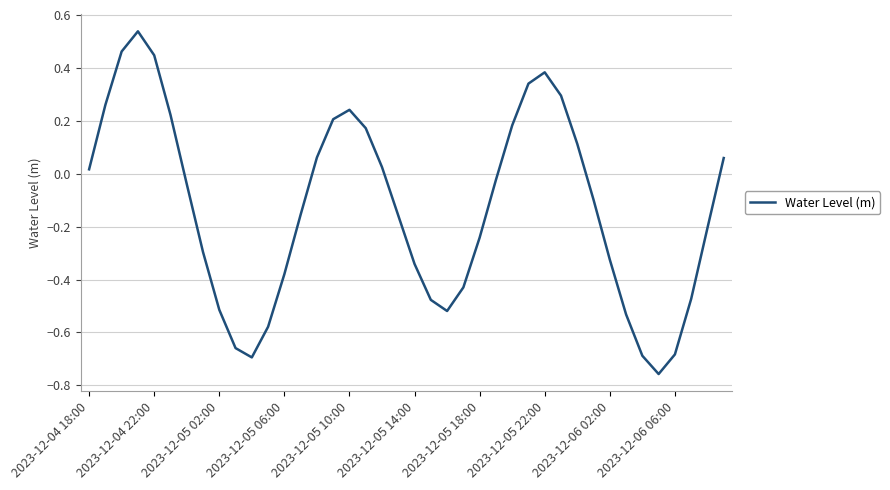

How many categories are shown in the chart?

40